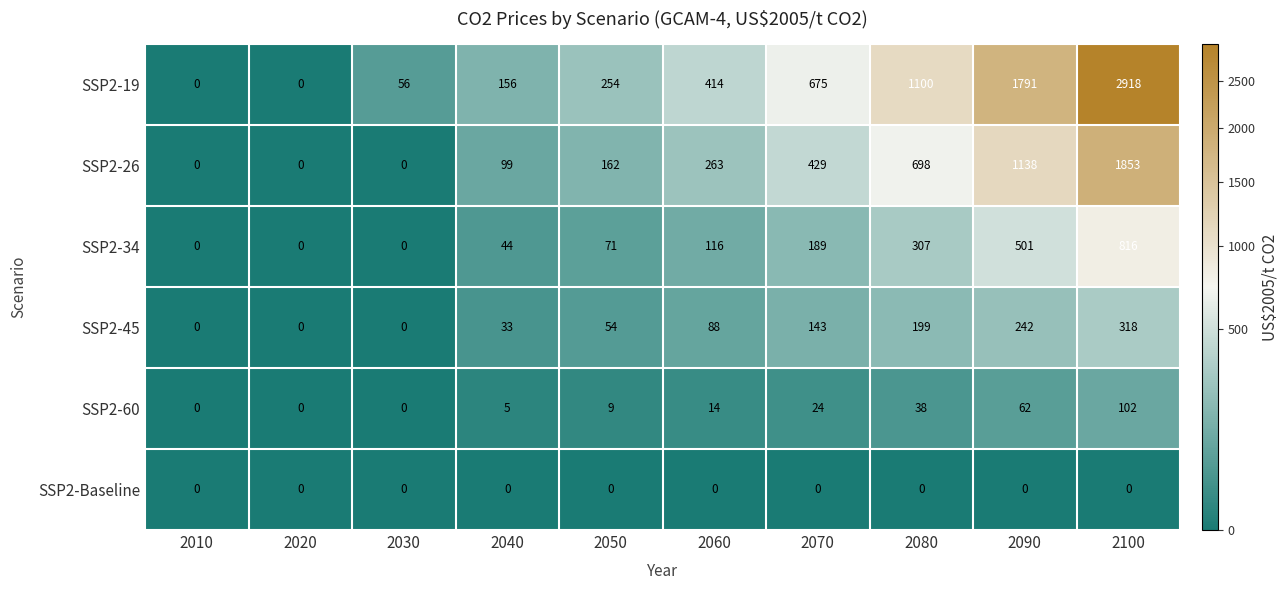

Which label corresponds to the largest value in the chart?

2100